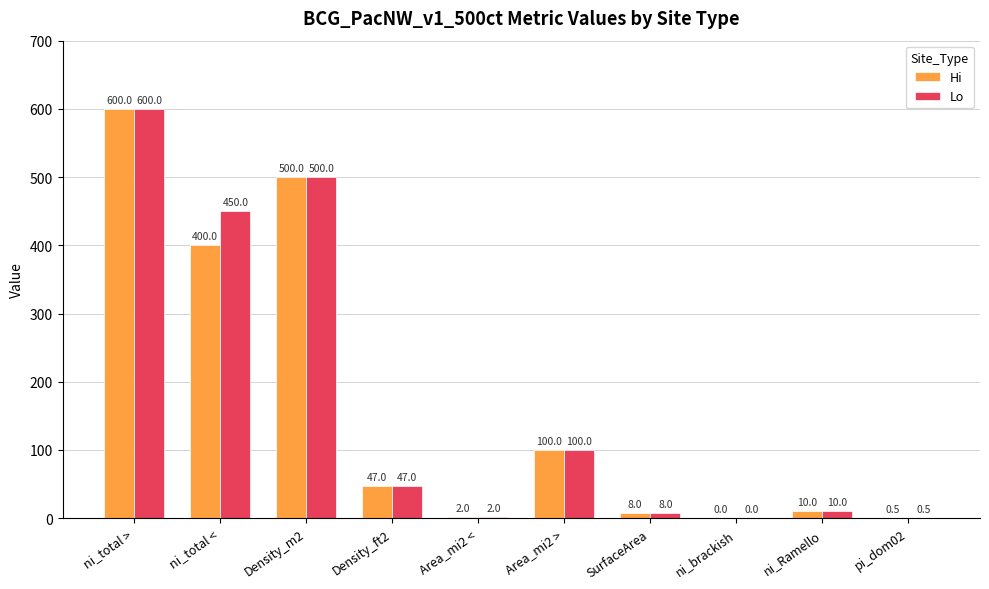

Are the bars grouped side by side (vs. stacked)?

Yes